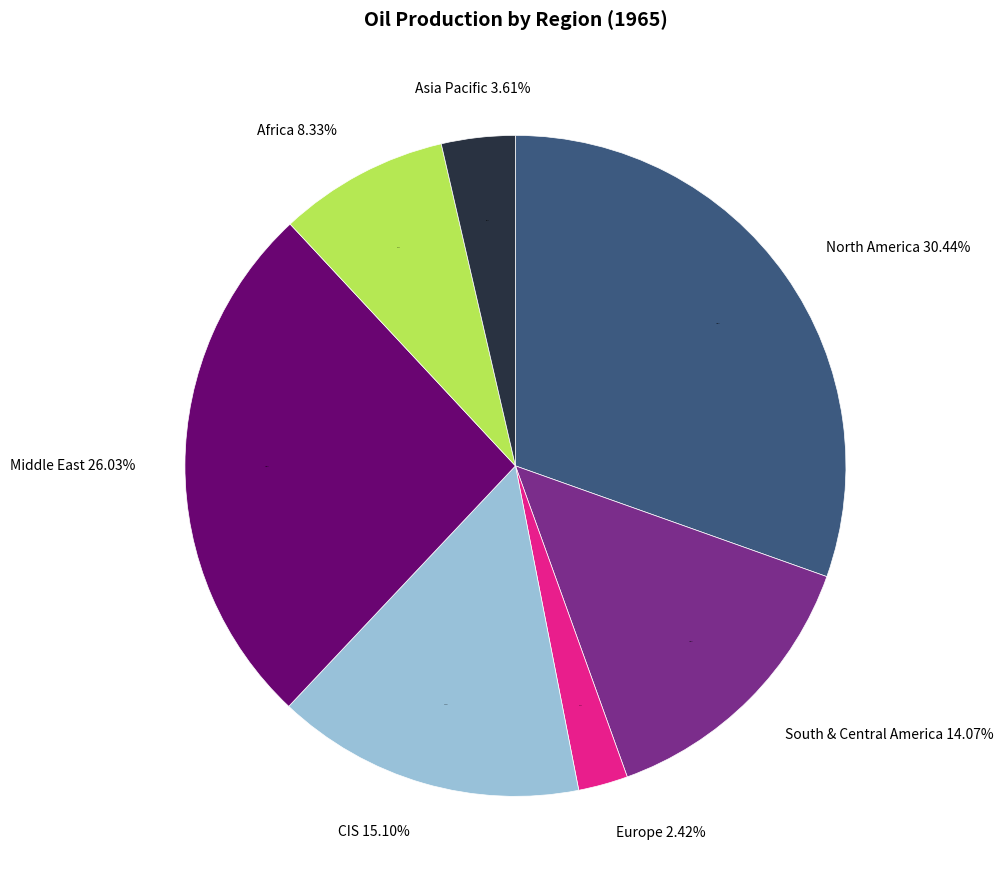

How many slices are in this pie chart?

7